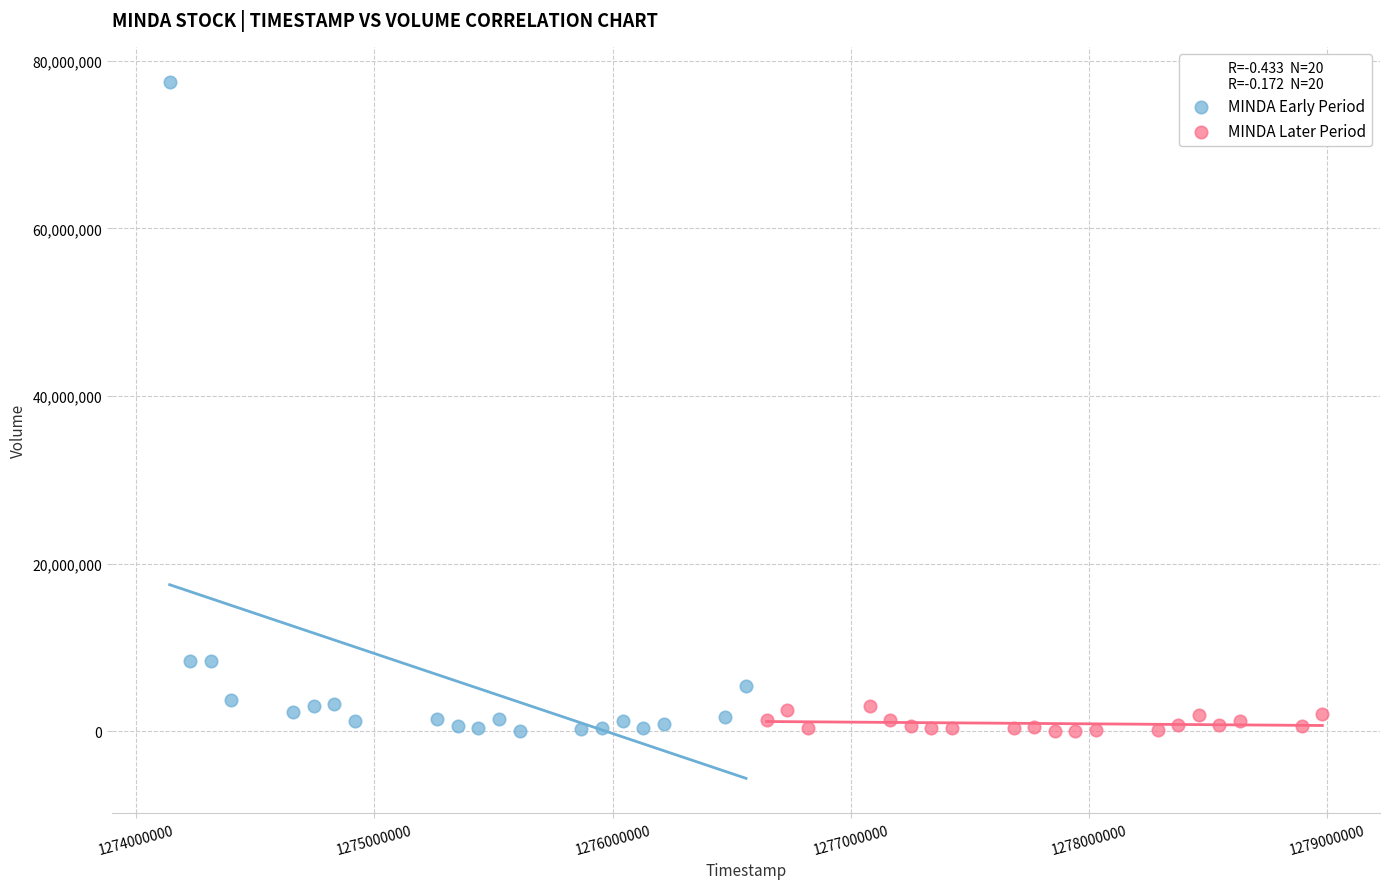

Which series reaches the maximum Y coordinate?

MINDA Early Period